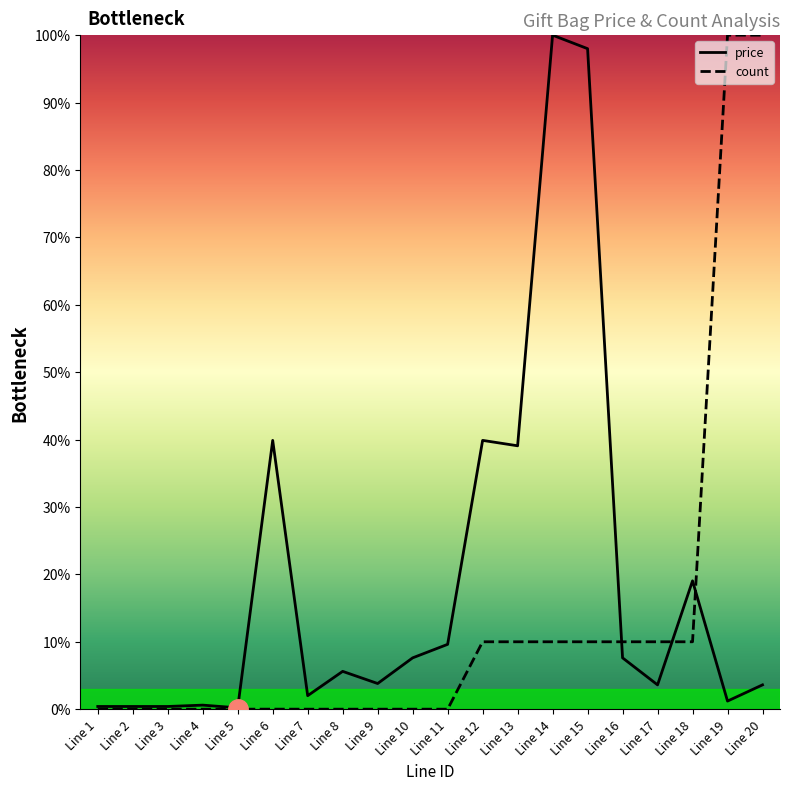

What is the difference between the price values at Line 14 and Line 8?

0.9